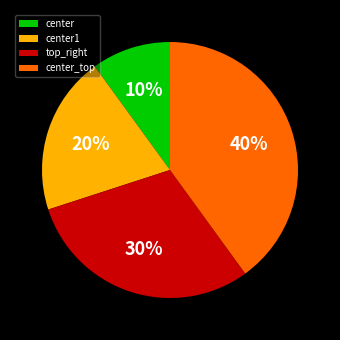

Do center and top_right together represent more than half of the pie?

No